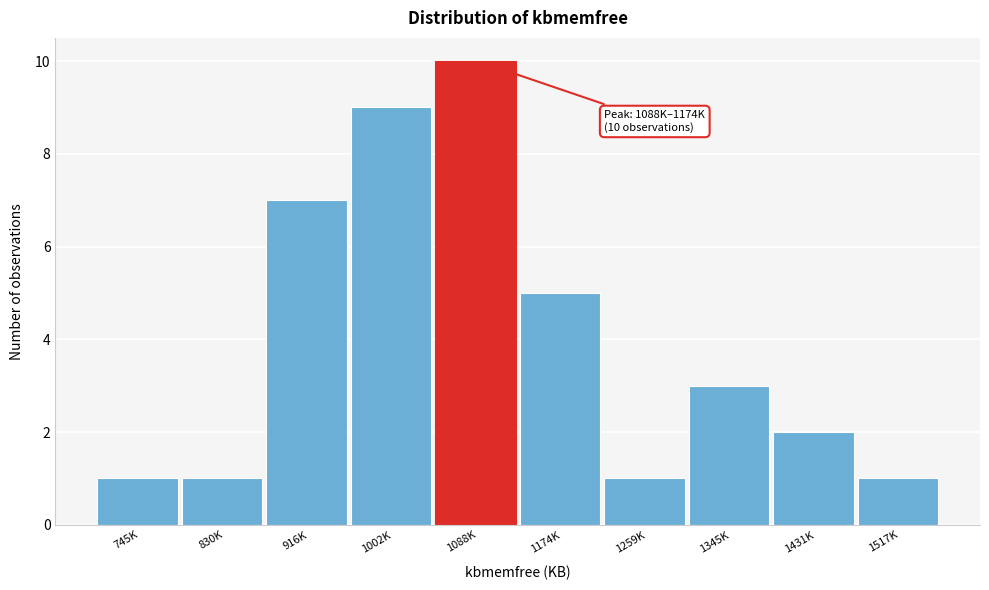

Reading left to right, extract all data points from this chart.

745K=1	830K=1	916K=7	1002K=9	1088K=10	1174K=5	1259K=1	1345K=3	1431K=2	1517K=1